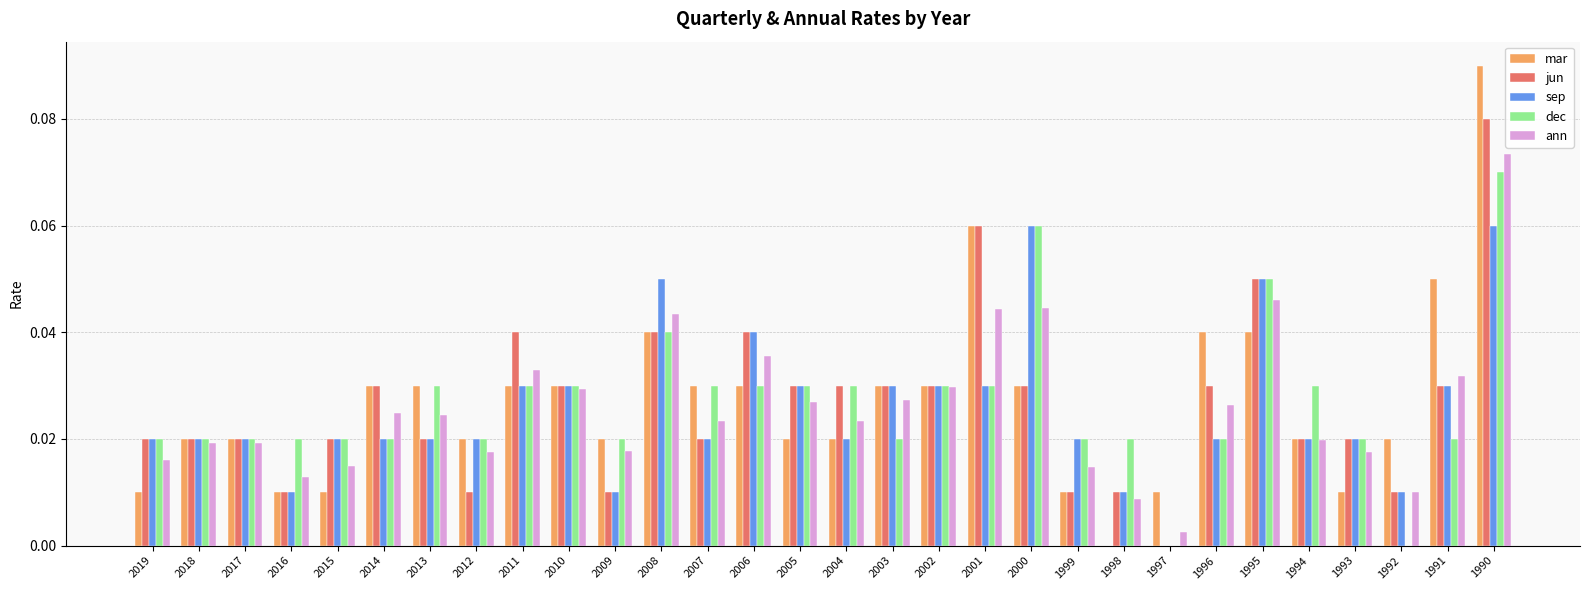

Where is sep nearest to the value 0?

1997